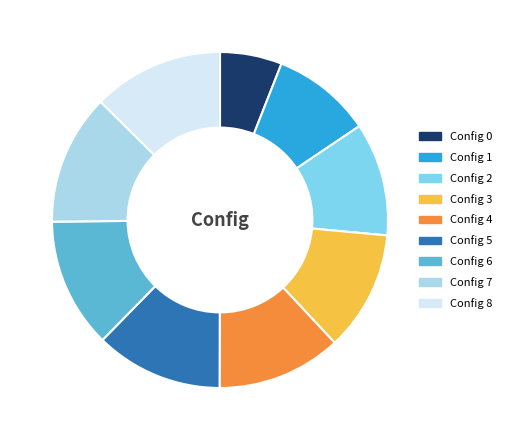

Is there any slice that represents more than half of the pie?

No